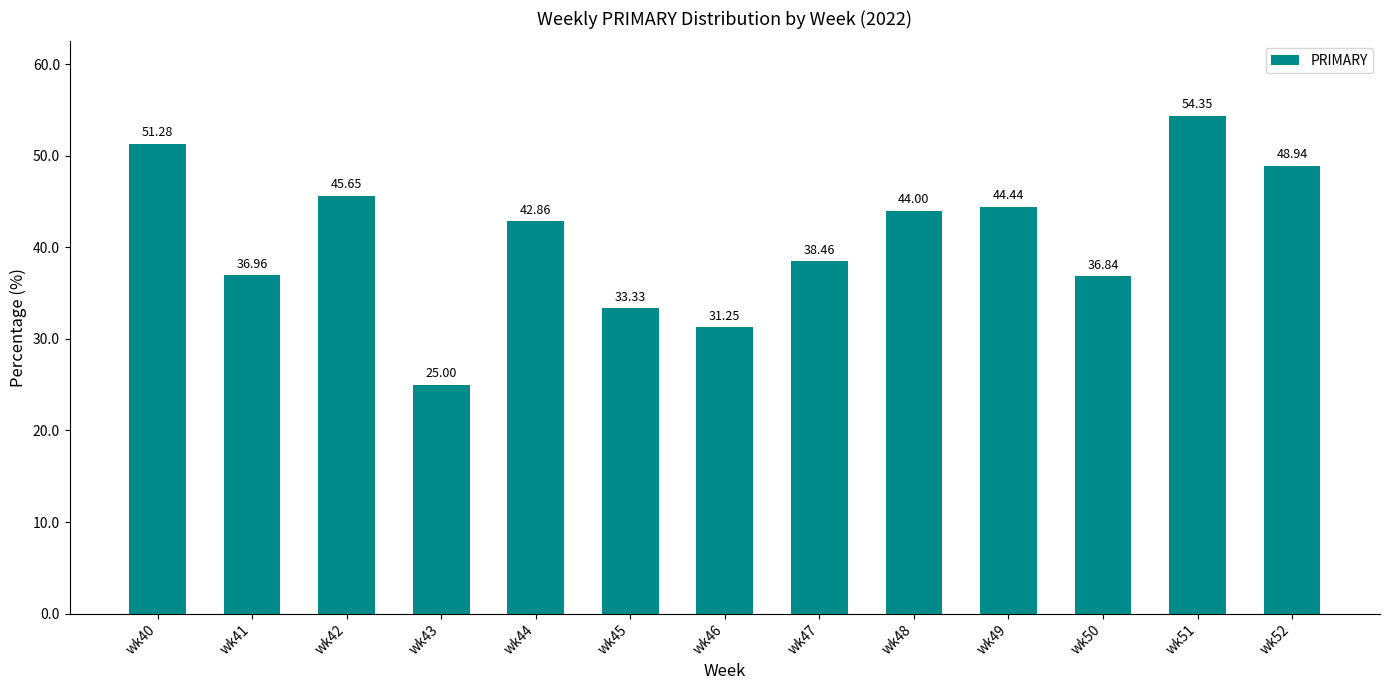

Rank the categories by value from lowest to highest.

wk43, wk46, wk45, wk50, wk41, wk47, wk44, wk48, wk49, wk42, wk52, wk40, wk51